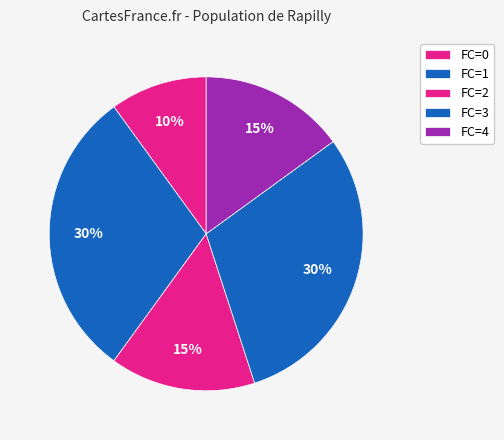

How many slices are in this pie chart?

5